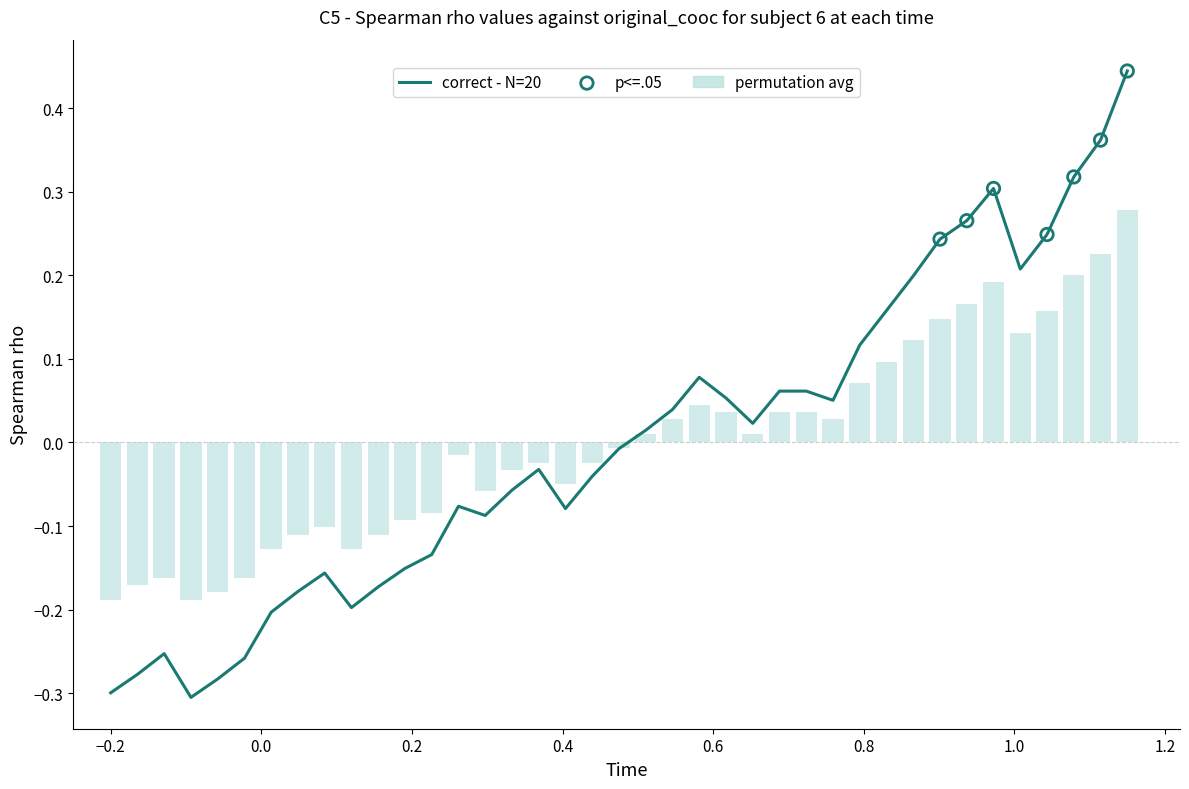

What is the difference between the maximum and minimum values?

0.7